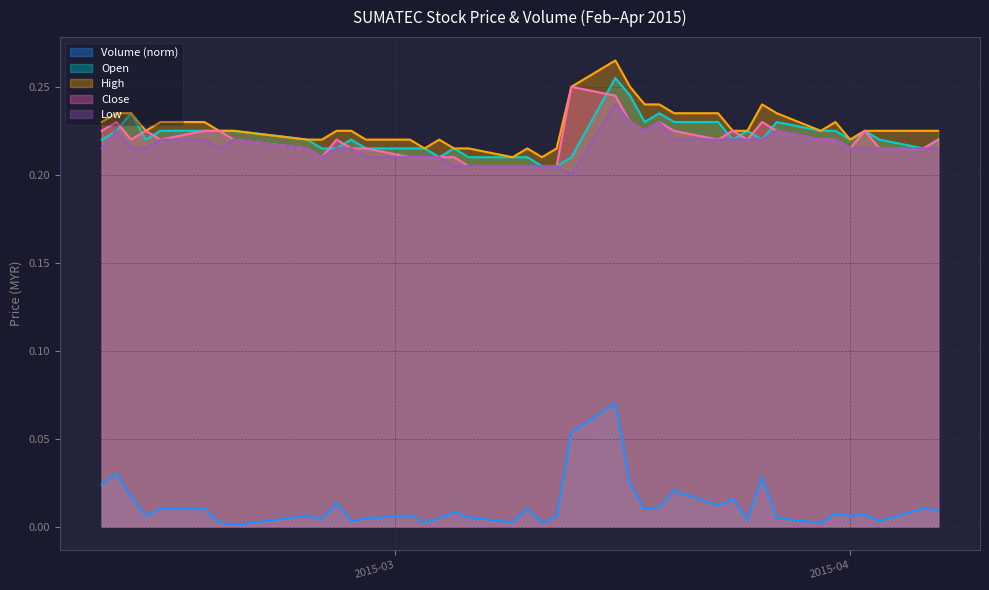

What is the average value of the close series?

0.2